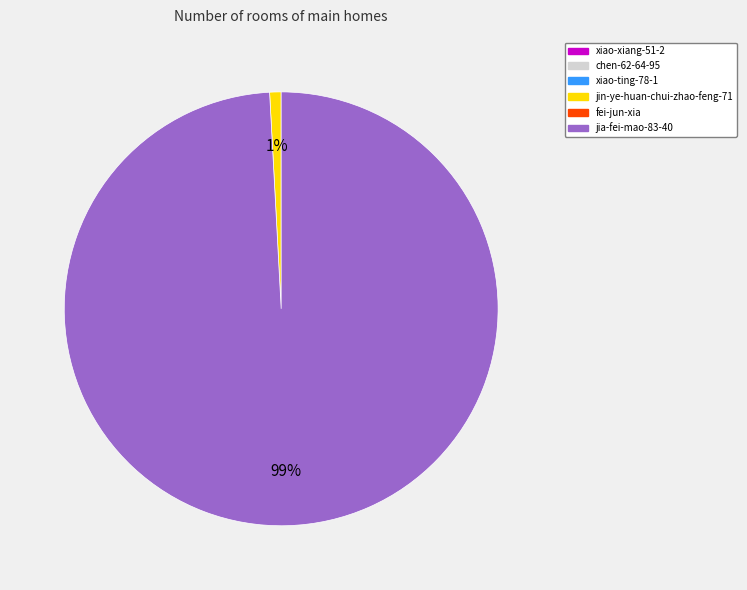

To the nearest percent, what is the difference between the largest and smallest slice percentages?

98%